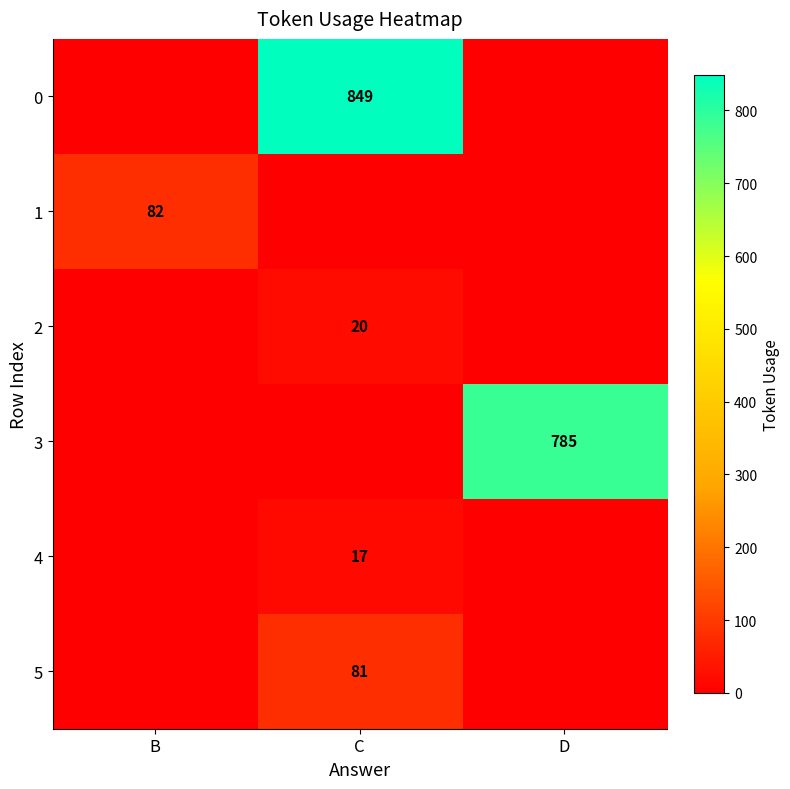

Is the value of 3 at D greater than the value of 1 at B?

Yes